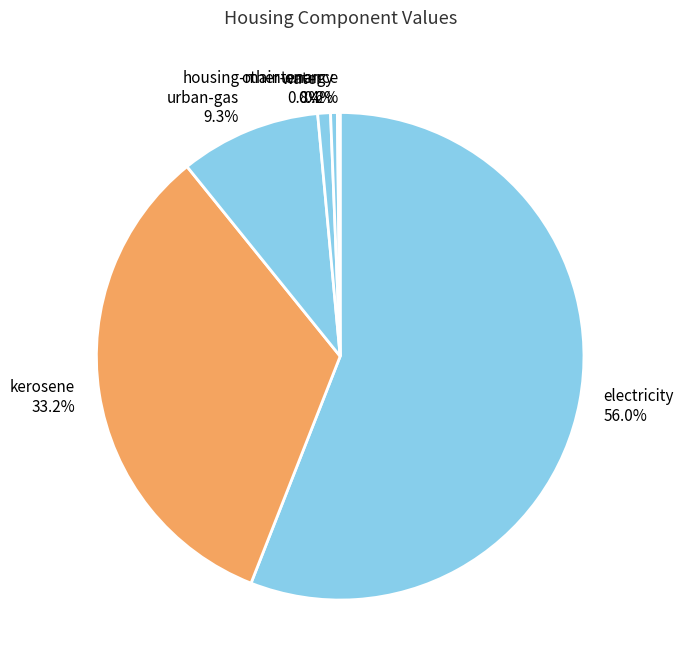

Which category has the biggest portion of the pie?

electricity